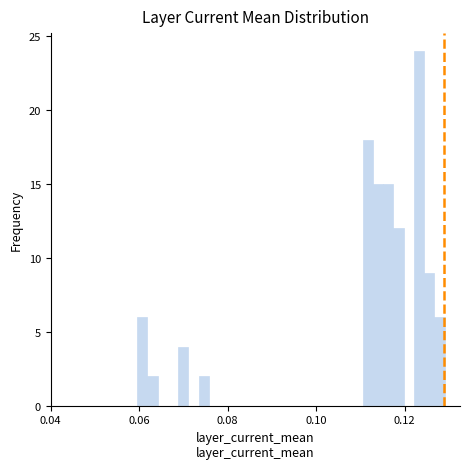

Read against the x-axis, roughly where is the centre of the tallest bar?

0.124